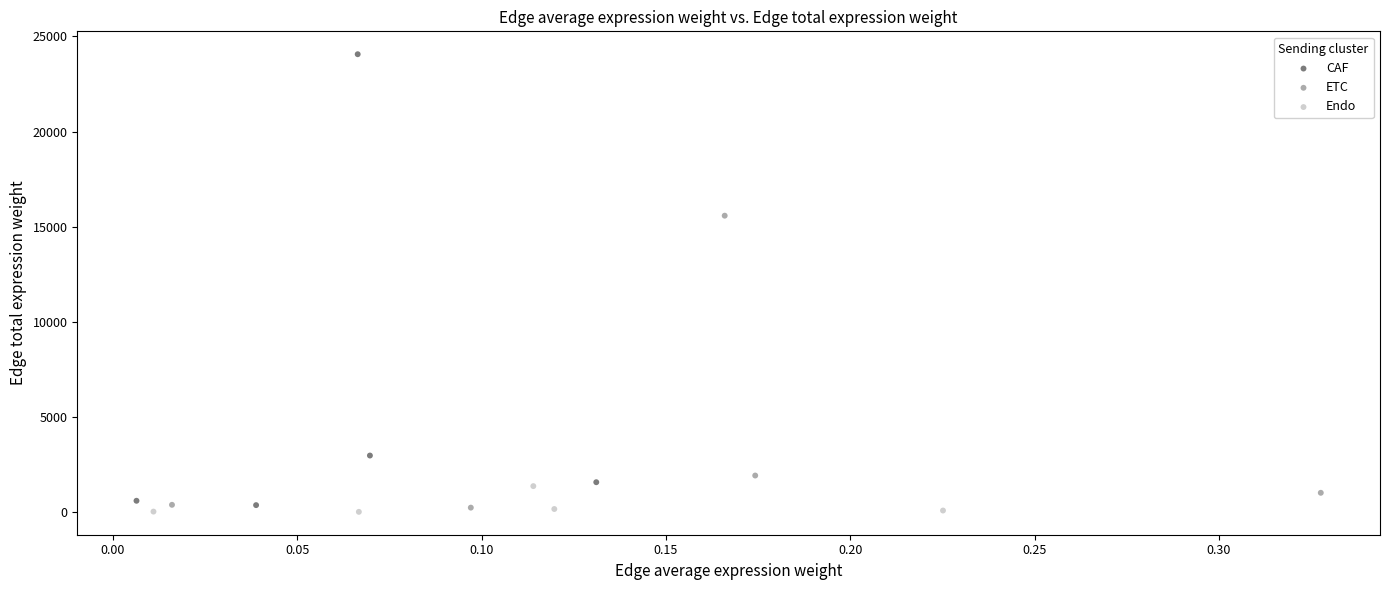

What are all the series names shown in the legend?

CAF, ETC, Endo